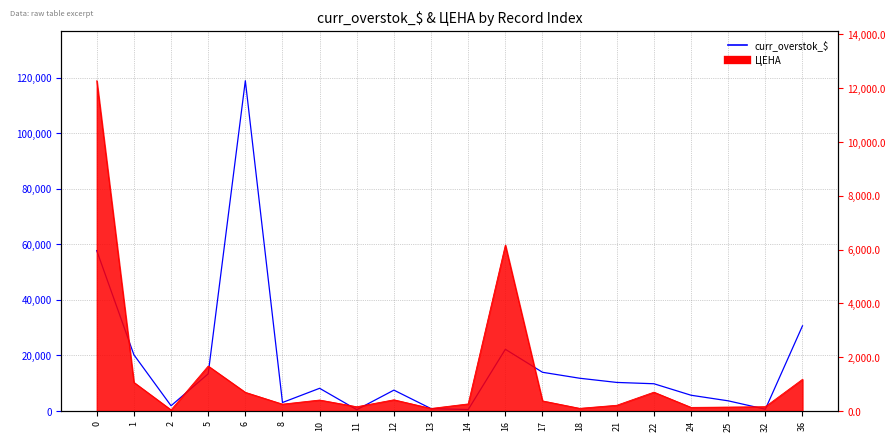

How many lines are shown in the chart?

2